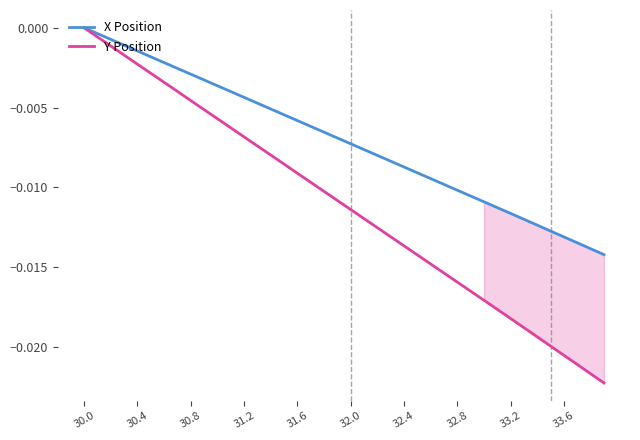

The value of Y Position at 32.8 is -0.0. True or false?

False